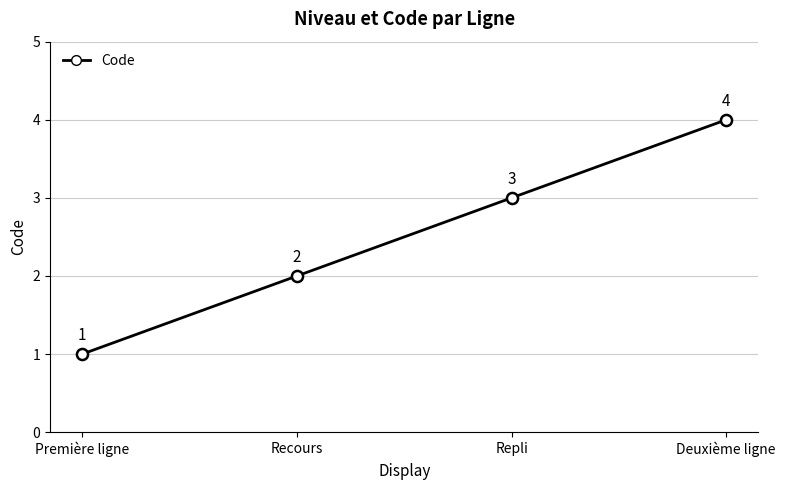

The value at Deuxième ligne is 4. True or false?

True